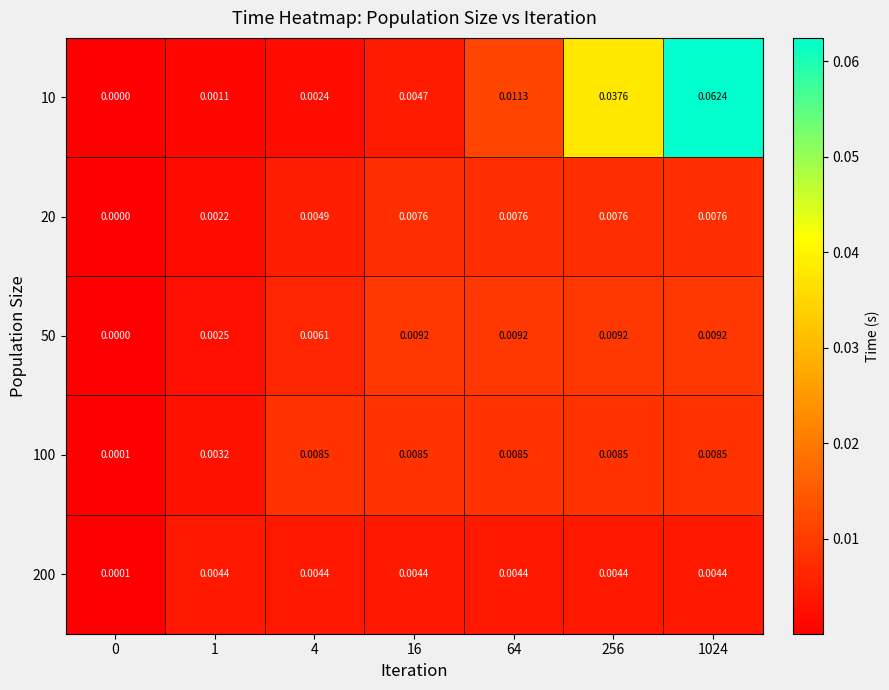

Which series has the widest spread of values?

10